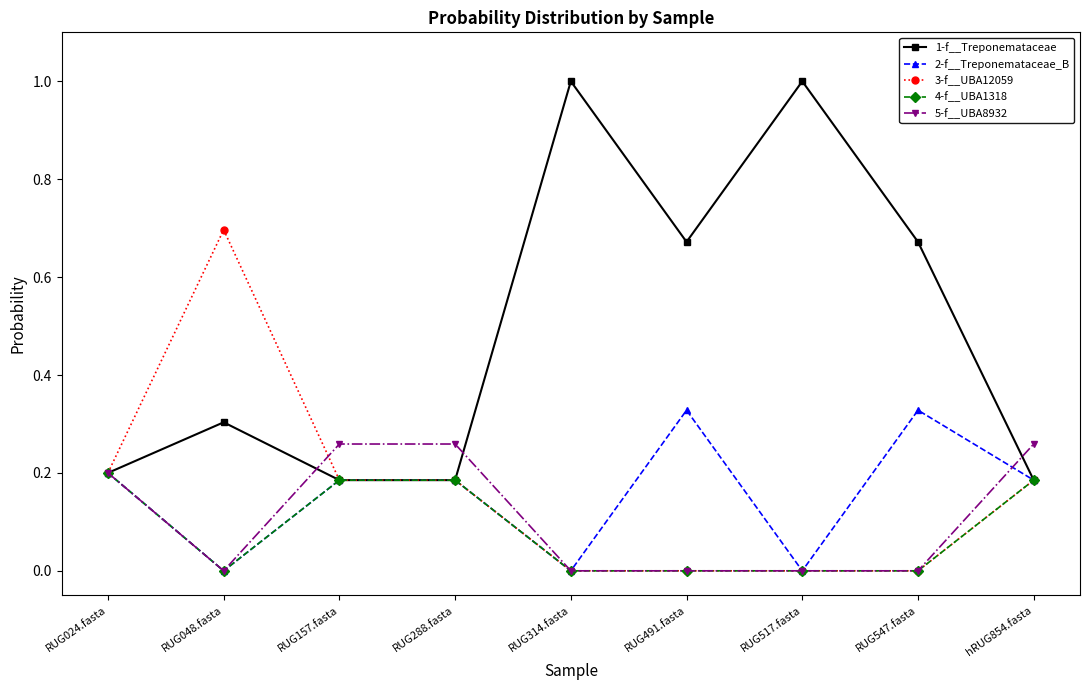

What is the maximum value shown in the chart?

1.0